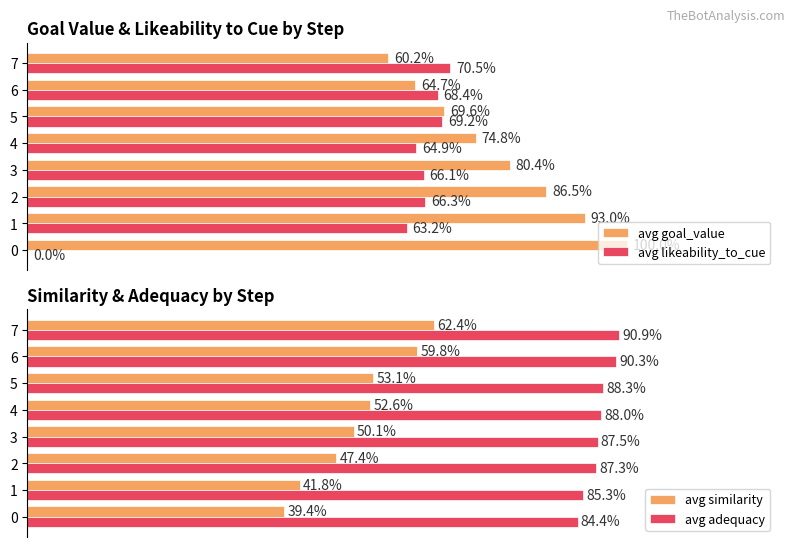

Which series has the largest total across all categories?

avg adequacy